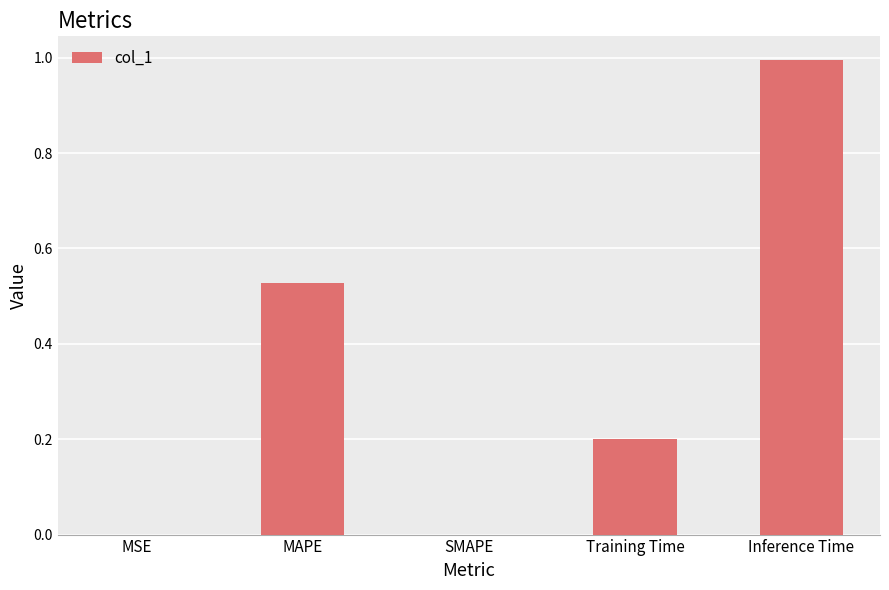

What is the sum of the values at Inference Time and MAPE?

1.5